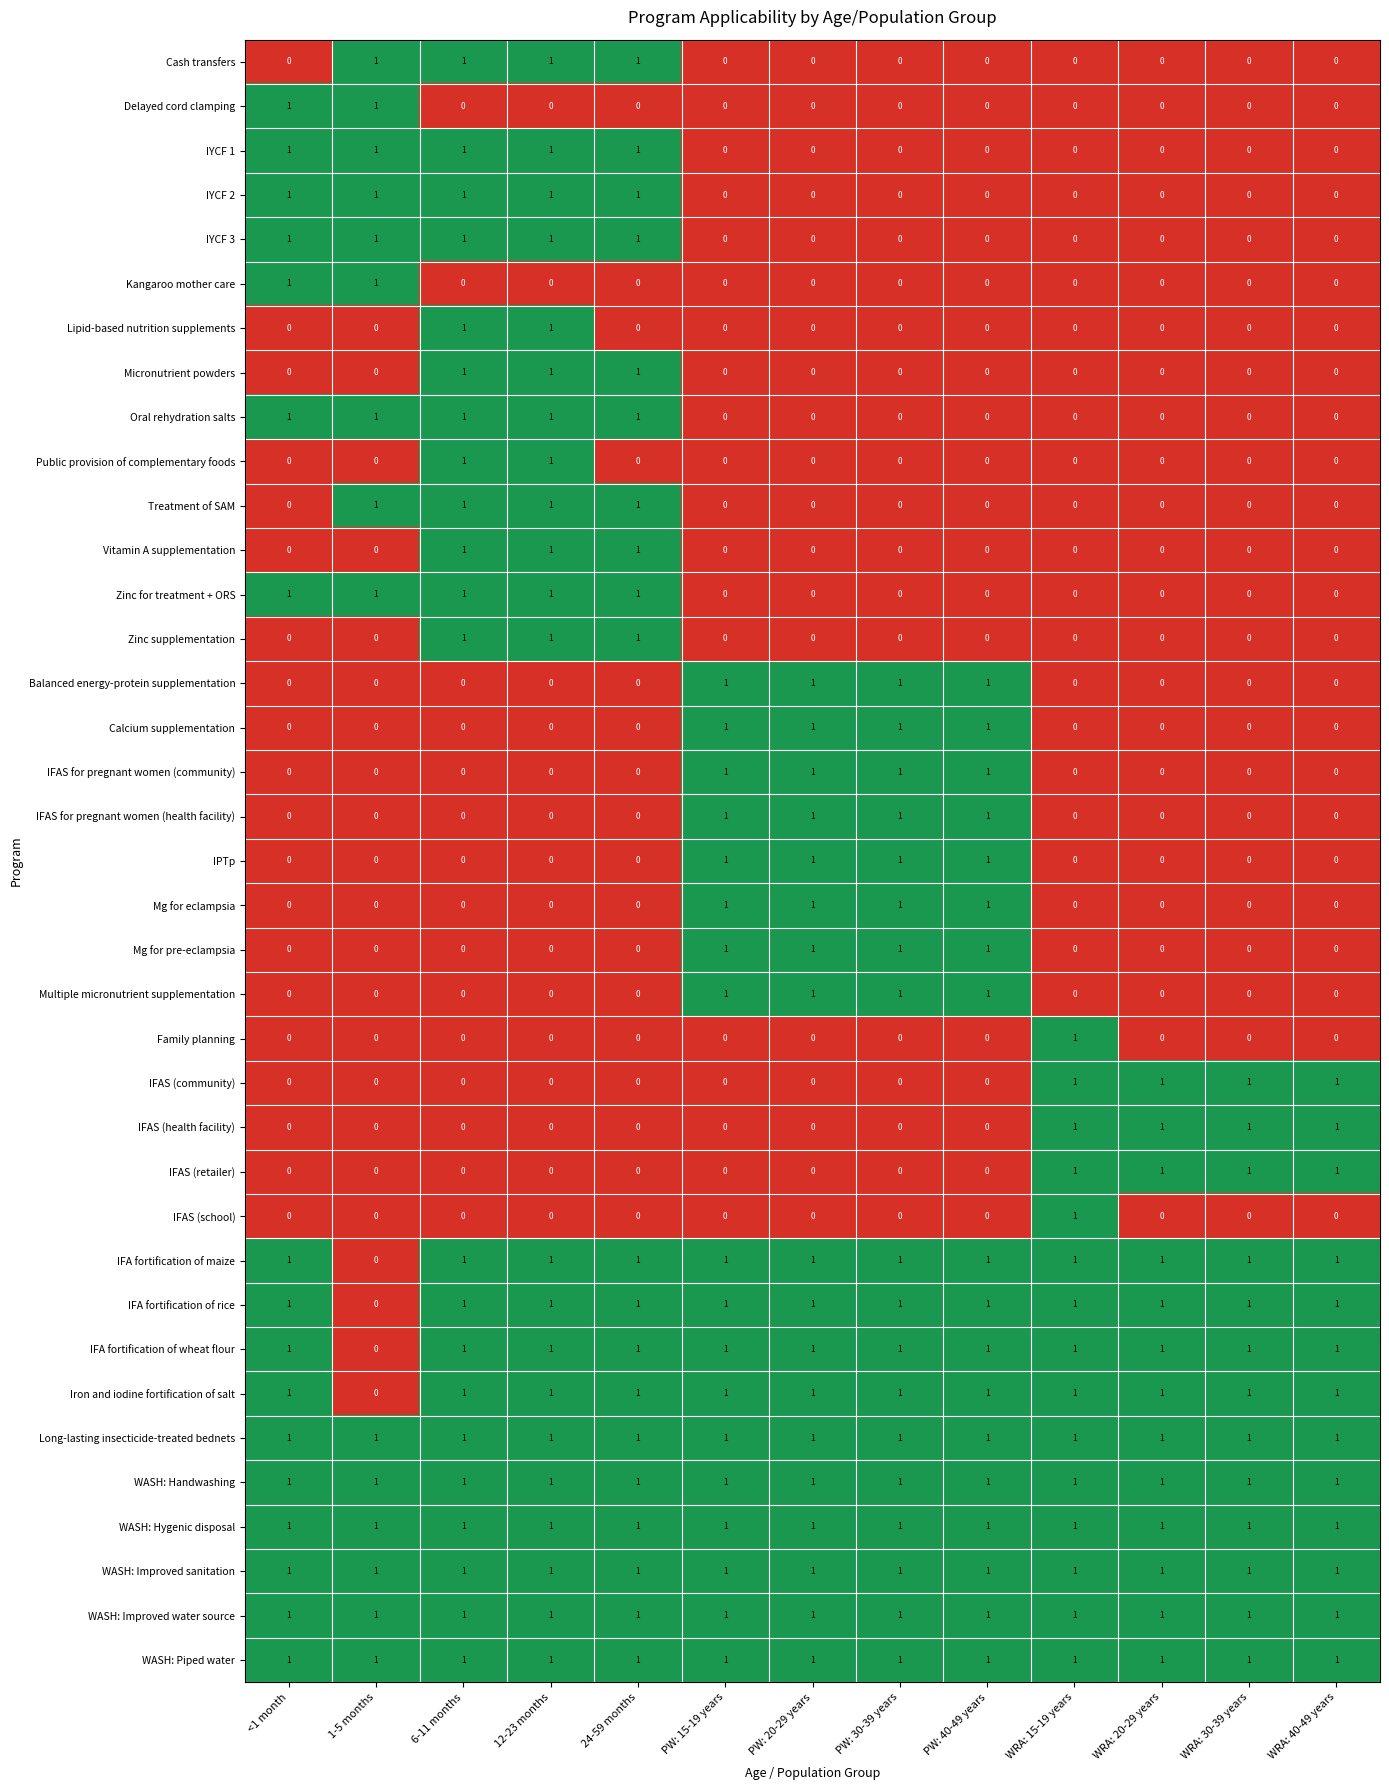

How many series are shown in this chart?

37